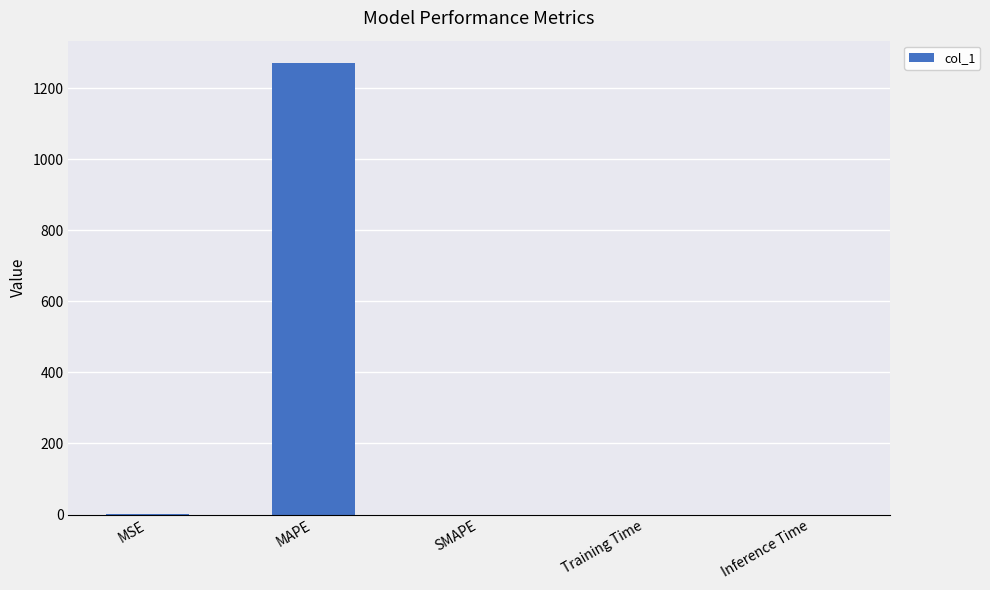

The chart shows a value of 0.0 at SMAPE. True or false?

True